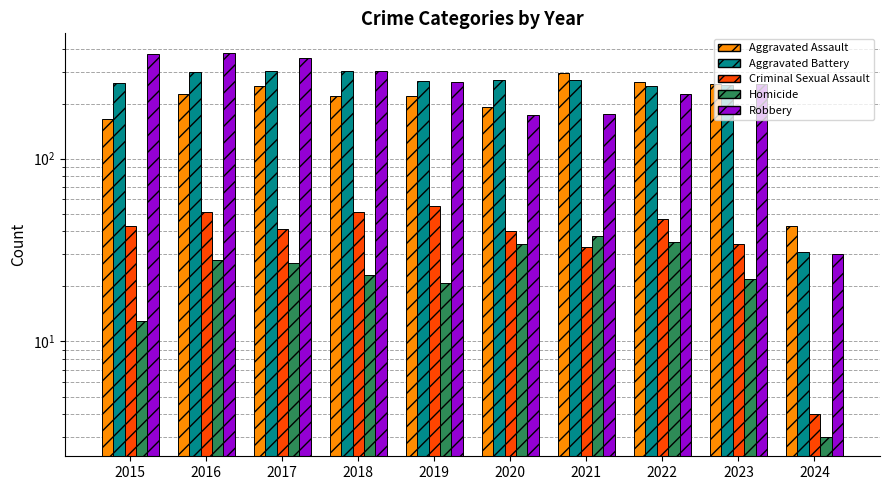

How many bars are there in total?

50